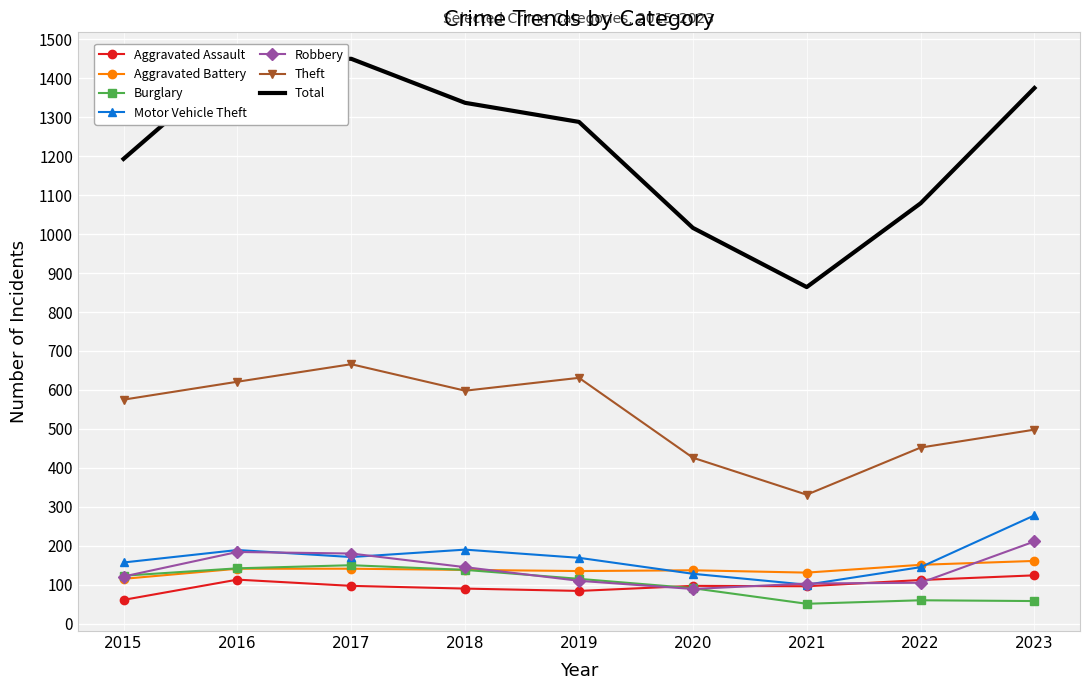

What is the difference between the maximum and minimum values in the Aggravated Battery series?

46